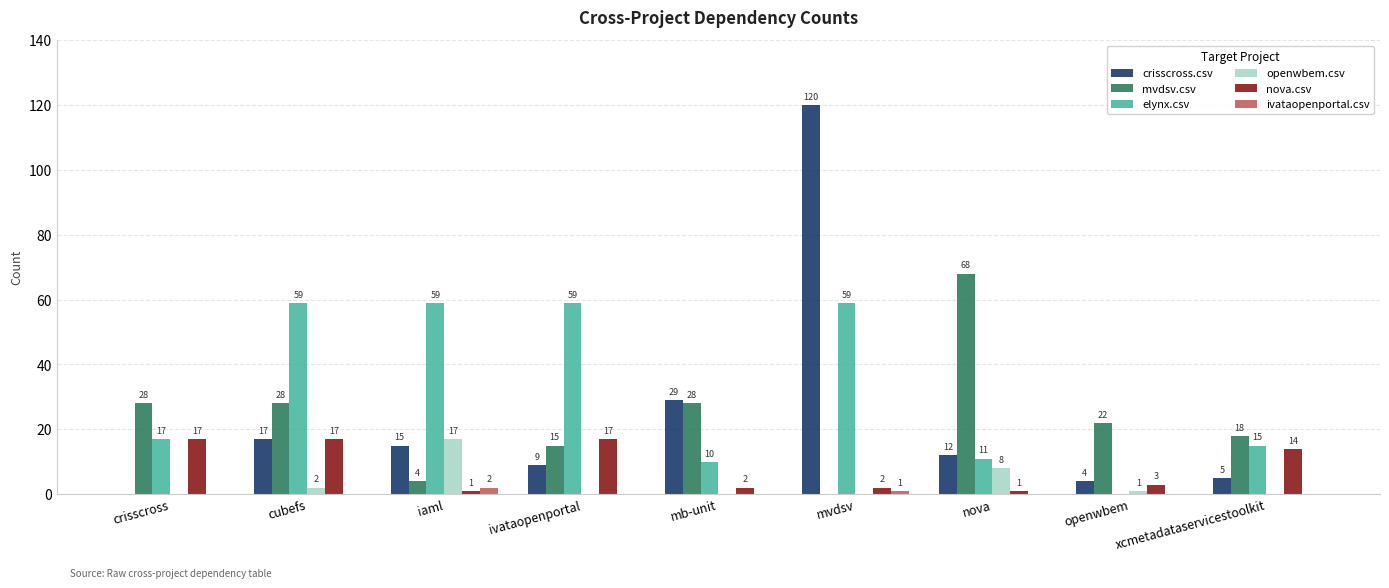

Count the number of data series in this chart.

6